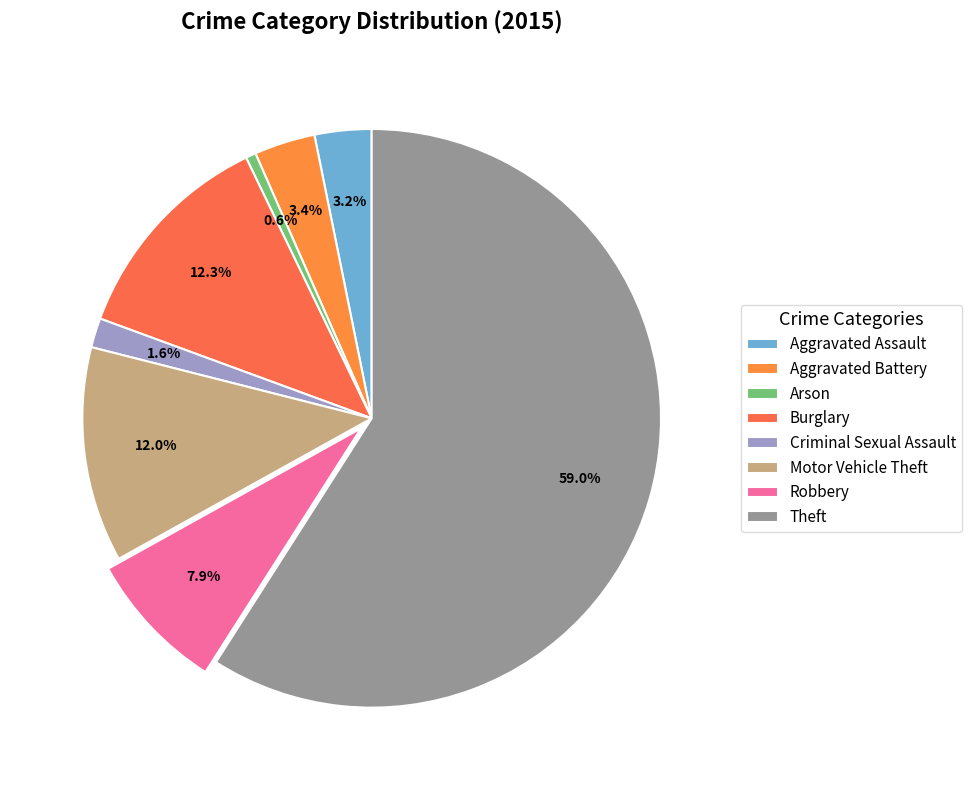

To the nearest percent, what is the difference between the largest and smallest slice percentages?

58%